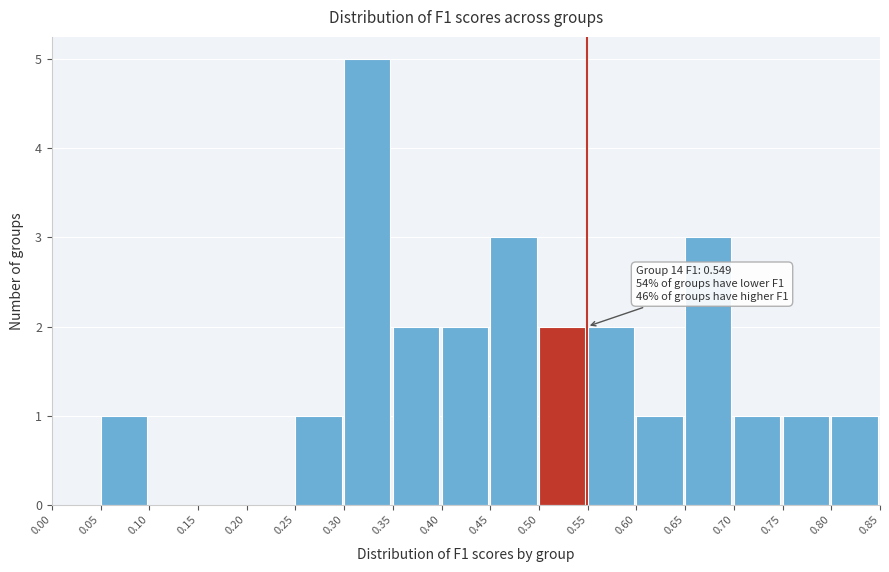

Over which range of the x-axis is the bar tallest?

0.30 to 0.35